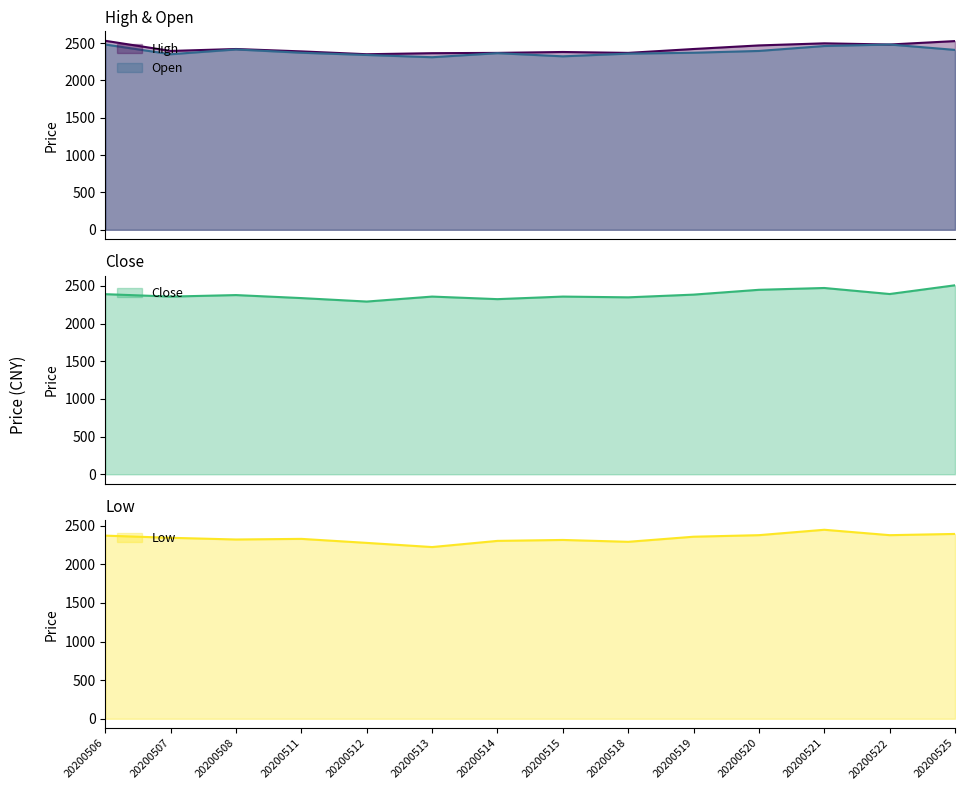

What is the maximum value for Low?

2448